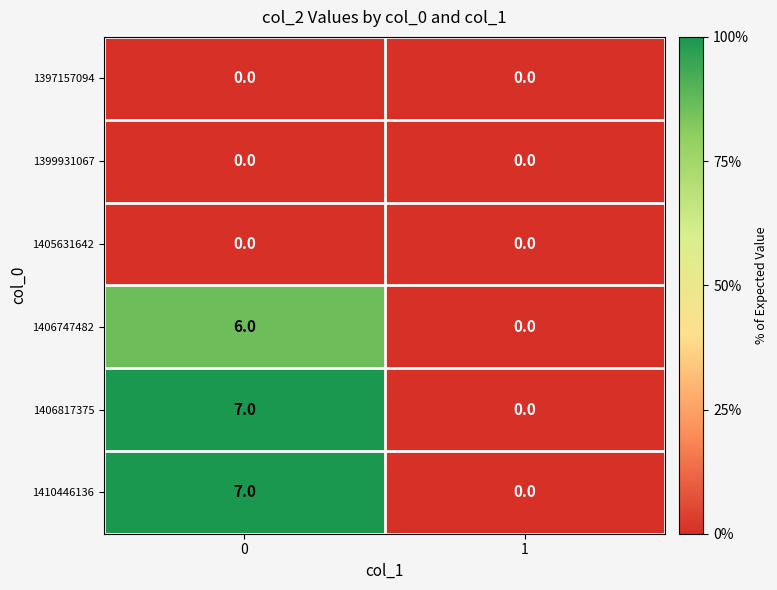

What is the sum of the 1406817375 values at 0 and 1?

7